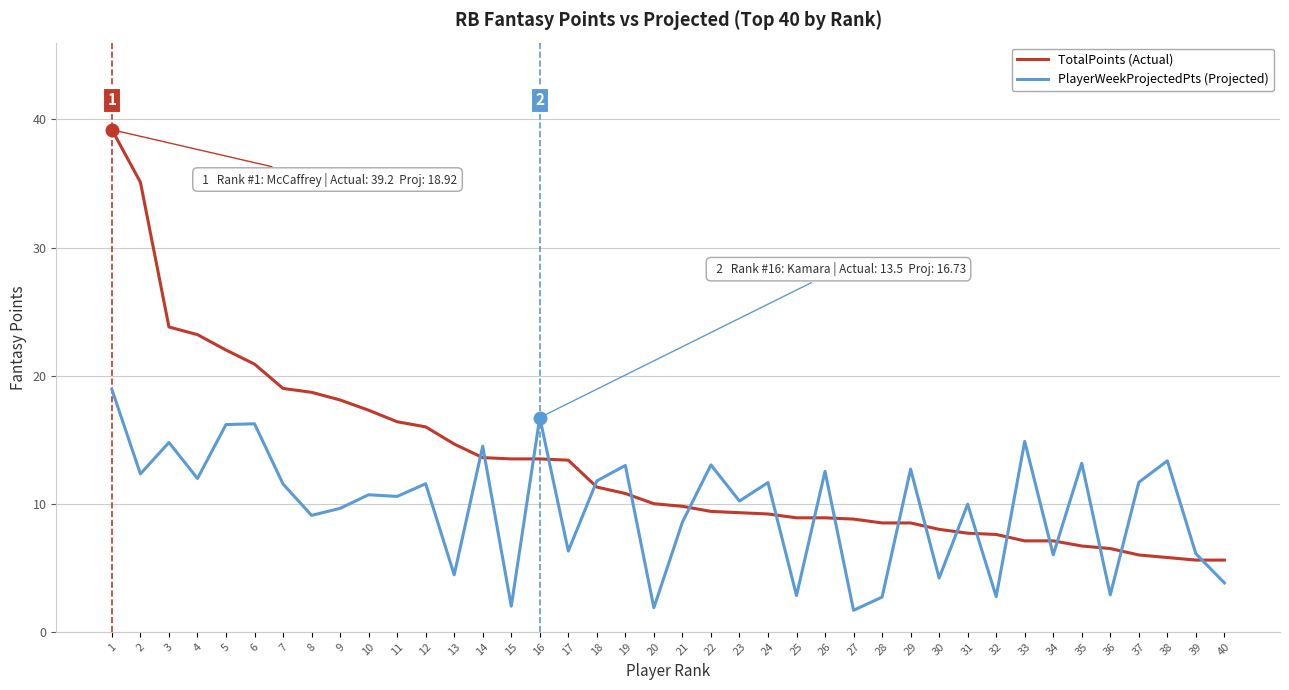

What is the total value across all series at 2?

47.4